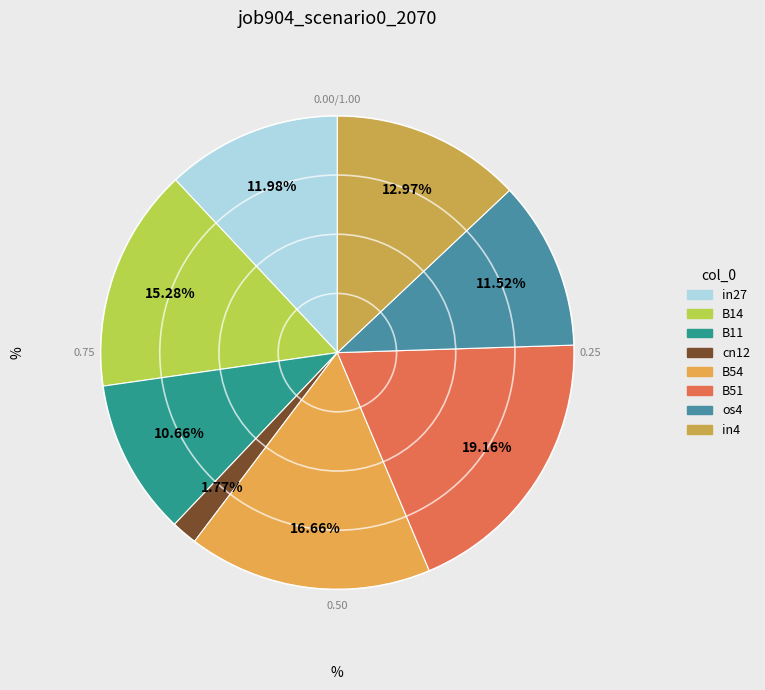

Is in4 the majority of the pie?

No